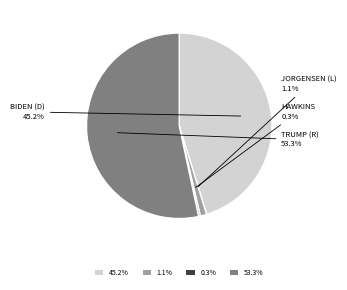

Which has a higher value, 0.3% or 45.2%?

45.2%